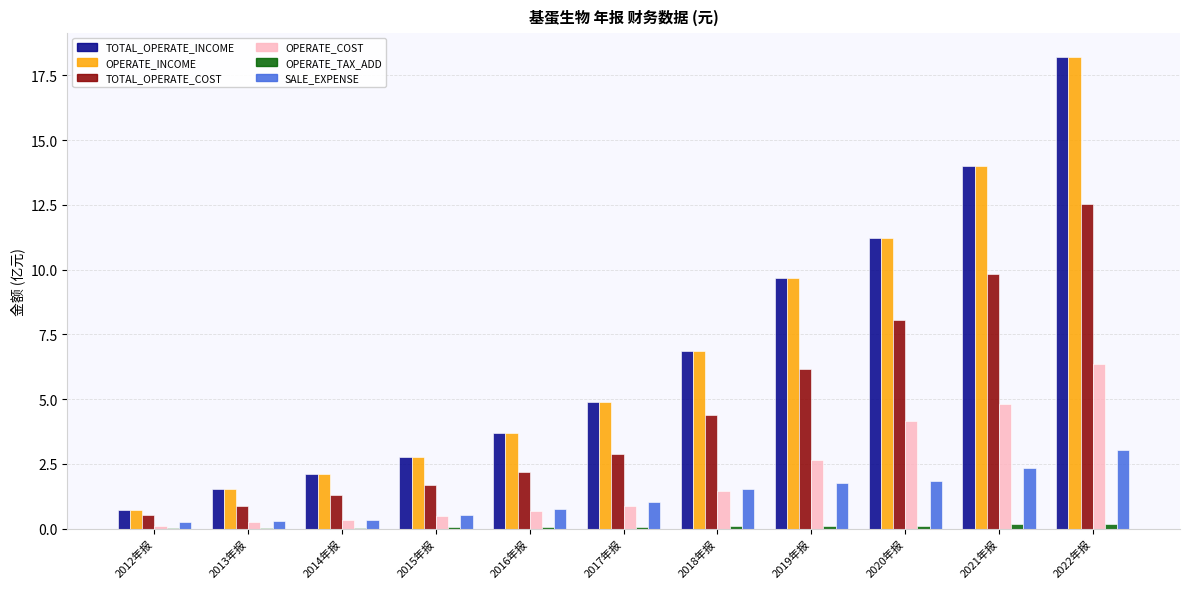

At which label is OPERATE_INCOME closest to 9?

2019年报